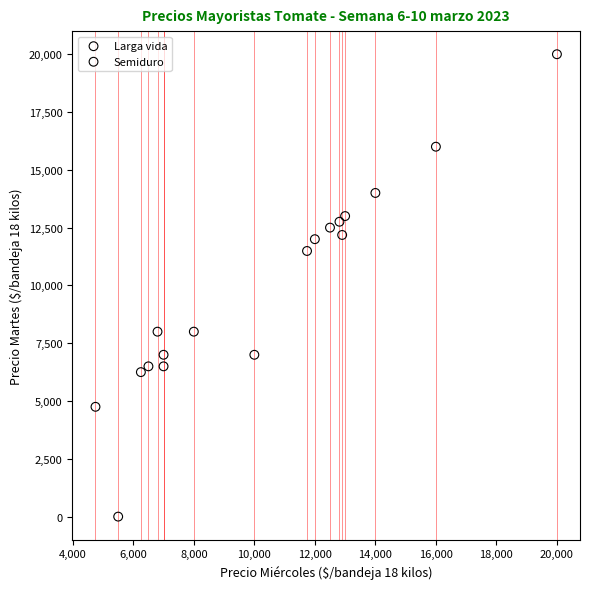

Which series reaches the minimum Y coordinate?

Larga vida